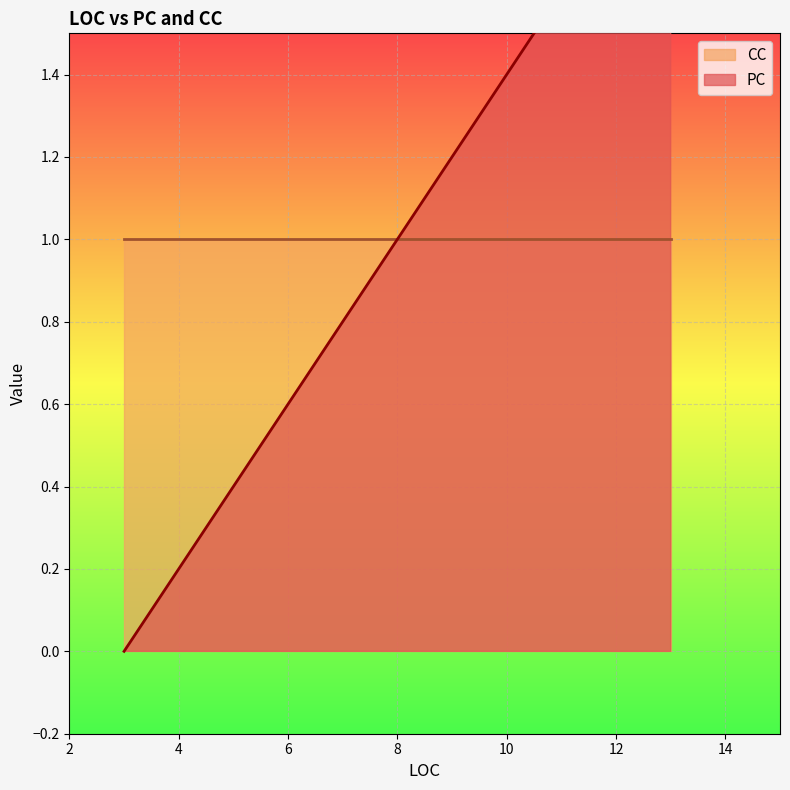

Rank the categories by PC value from lowest to highest.

3, 3, 3, 3, 3, 13